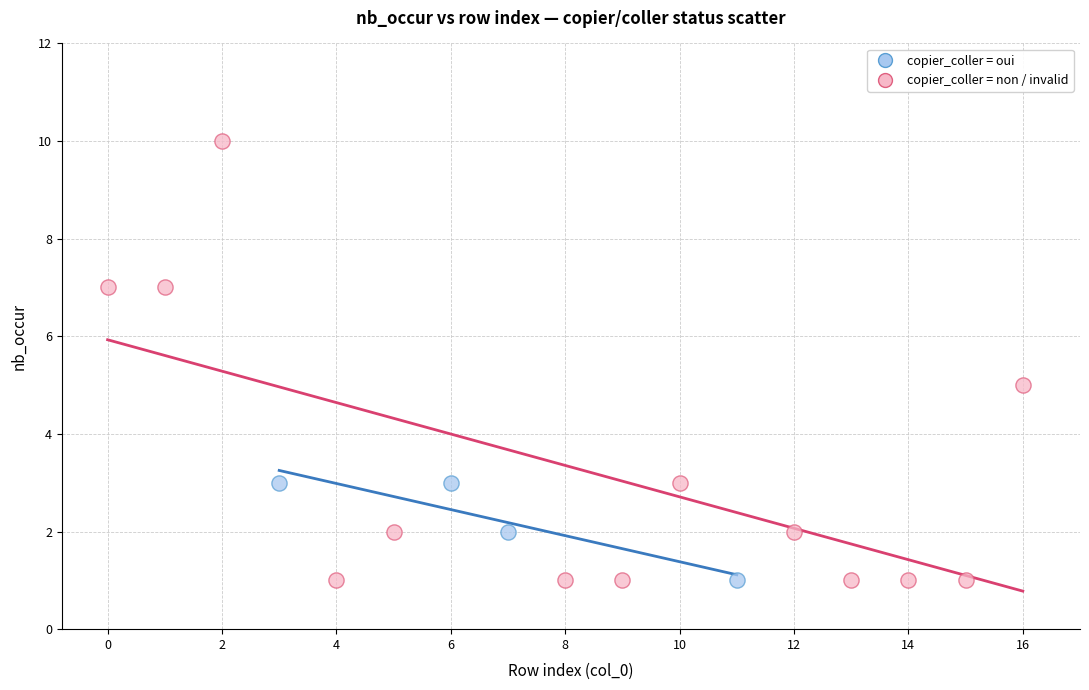

Which series has the widest spread of Y values?

copier_coller = non / invalid